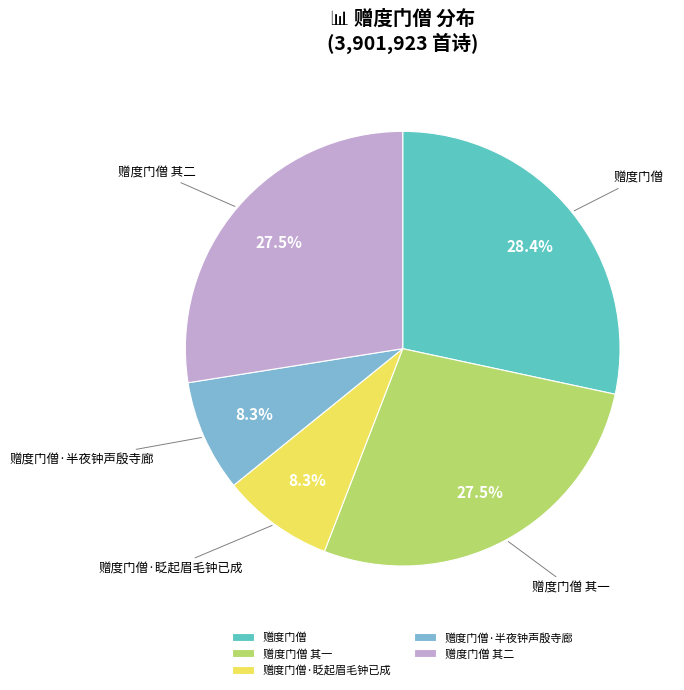

To the nearest percent, what percentage of the pie is 赠度门僧 其一?

28%